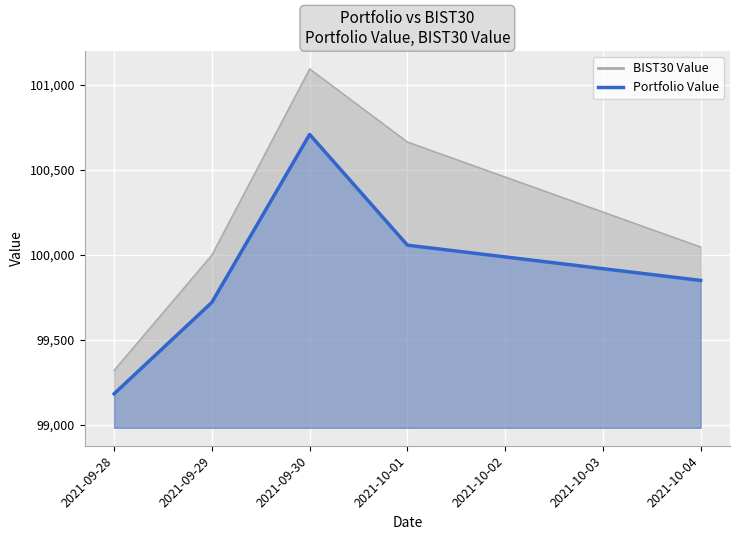

How many lines are shown in the chart?

1